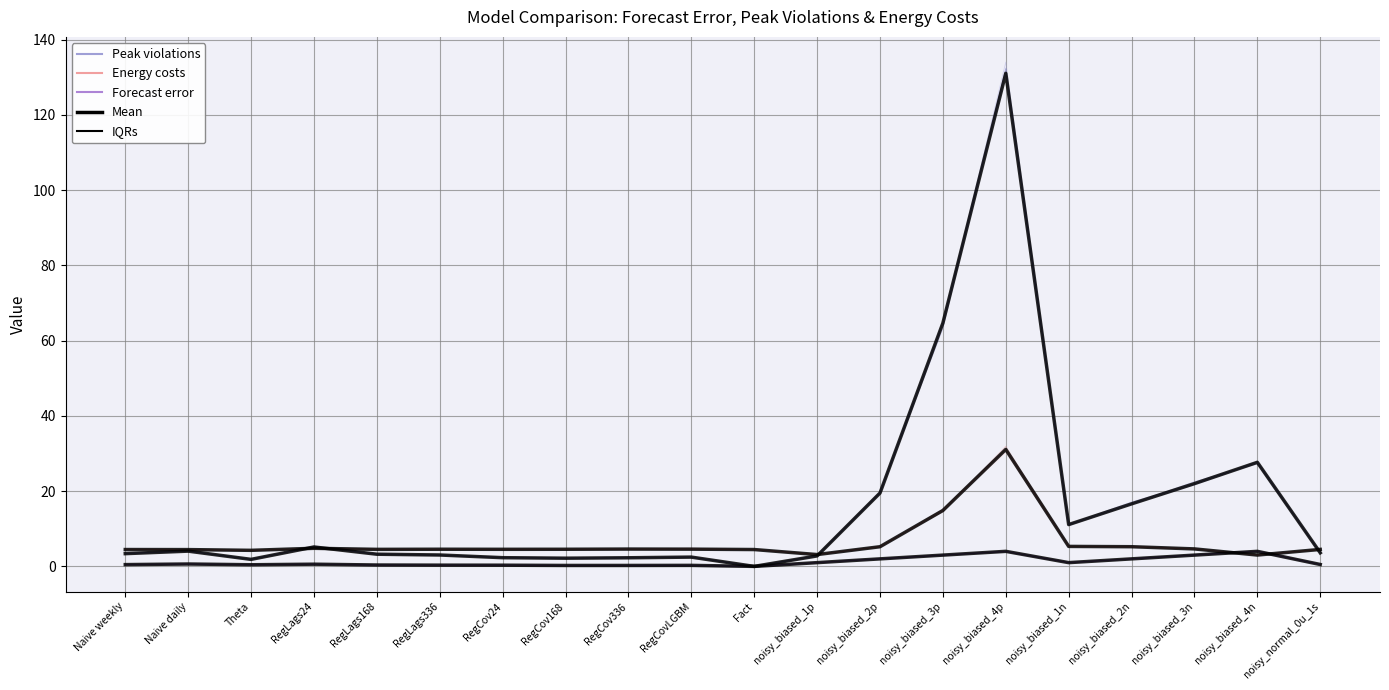

The value of Peak violations at Theta is 1.9. True or false?

True